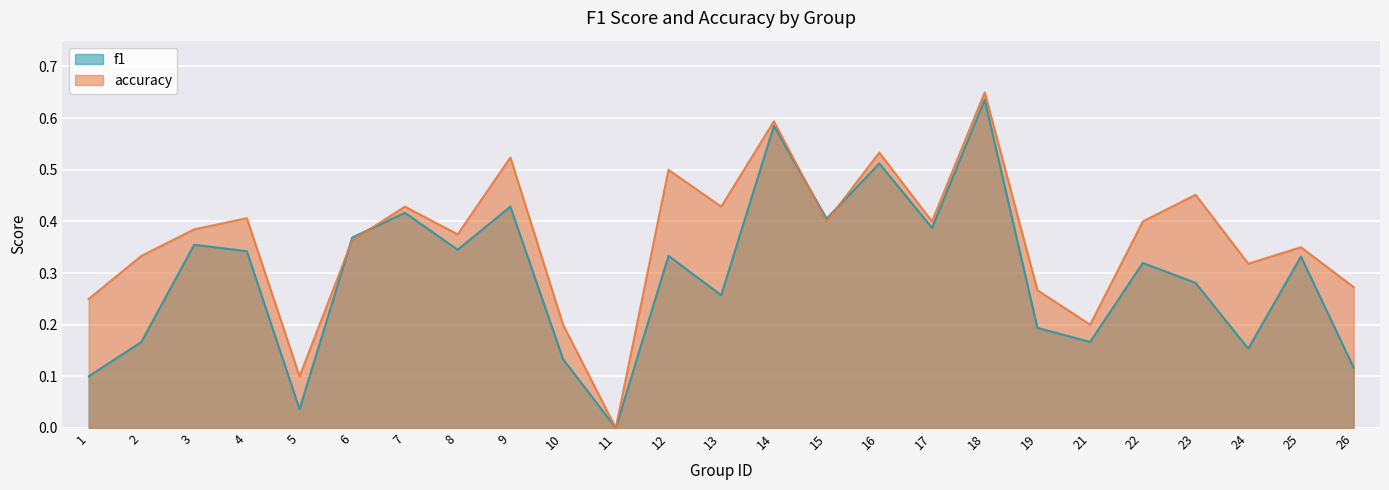

Reading left to right, transcribe all the data shown in this chart.

f1: 1=0.1	2=0.2	3=0.4	4=0.3	5=0.0	6=0.4	7=0.4	8=0.3	9=0.4	10=0.1	11=0.0	12=0.3	13=0.3	14=0.6	15=0.4	16=0.5	17=0.4	18=0.6	19=0.2	21=0.2	22=0.3	23=0.3	24=0.2	25=0.3	26=0.1
accuracy: 1=0.2	2=0.3	3=0.4	4=0.4	5=0.1	6=0.4	7=0.4	8=0.4	9=0.5	10=0.2	11=0.0	12=0.5	13=0.4	14=0.6	15=0.4	16=0.5	17=0.4	18=0.7	19=0.3	21=0.2	22=0.4	23=0.5	24=0.3	25=0.3	26=0.3